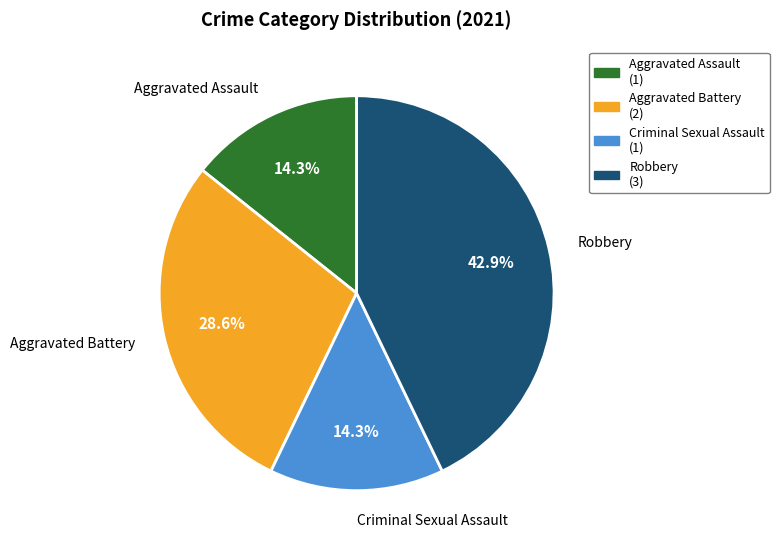

Does Aggravated Battery represent more than half of the total?

No